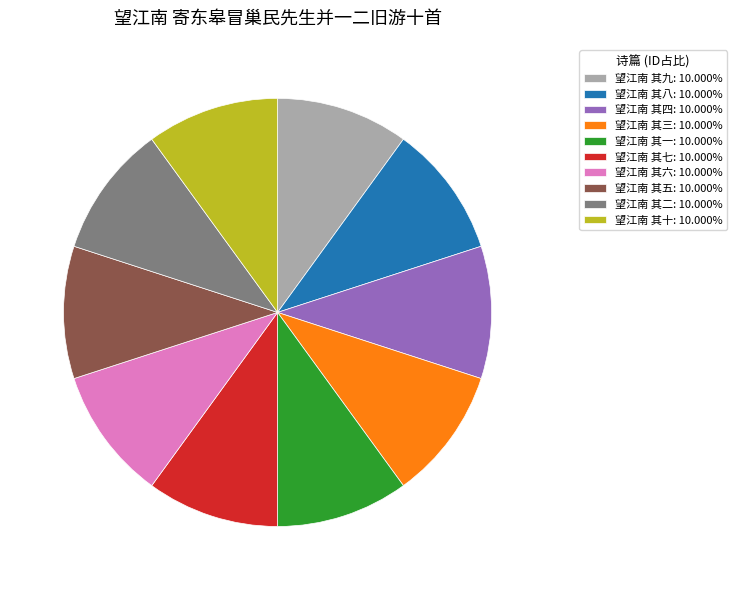

Approximately how many times larger is the value at 望江南 其二: 10.000% compared to 望江南 其七: 10.000%?

1.0